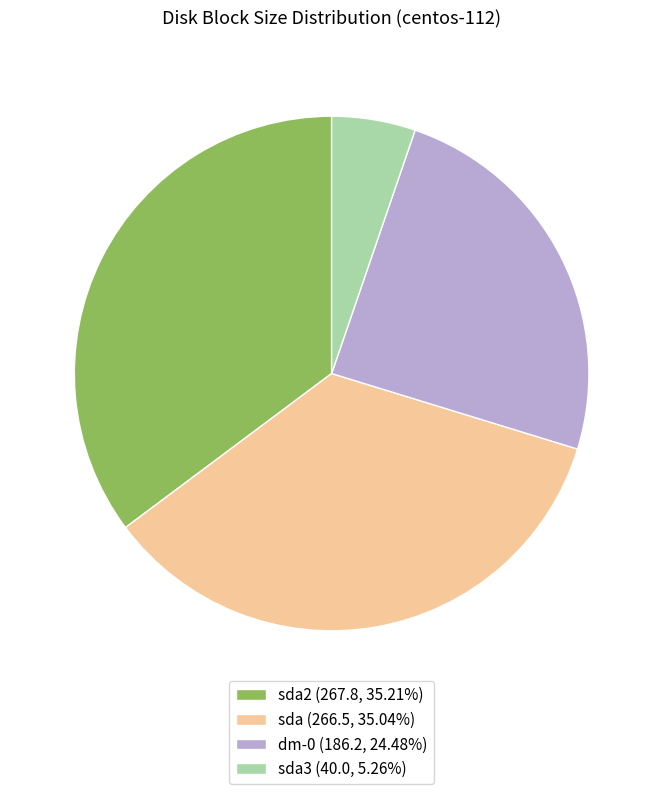

Combined, do sda2 (267.8, 35.21%) and sda (266.5, 35.04%) account for over 50%?

Yes